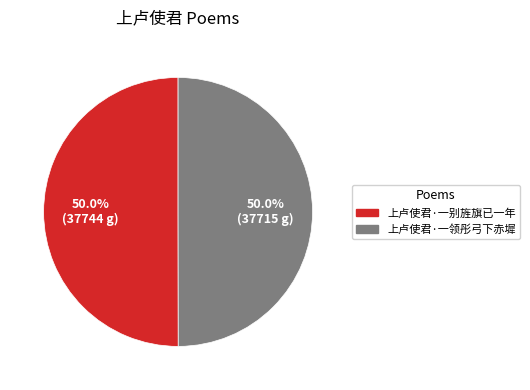

True or false: 上卢使君·一领彤弓下赤墀 accounts for 40% of the total.

False